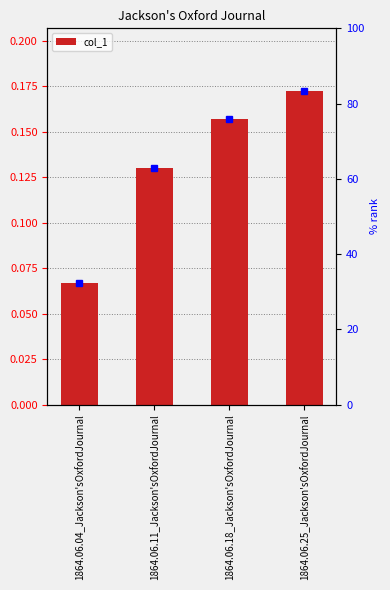

Rank the categories by value from lowest to highest.

1864.06.04_Jackson'sOxfordJournal, 1864.06.11_Jackson'sOxfordJournal, 1864.06.18_Jackson'sOxfordJournal, 1864.06.25_Jackson'sOxfordJournal